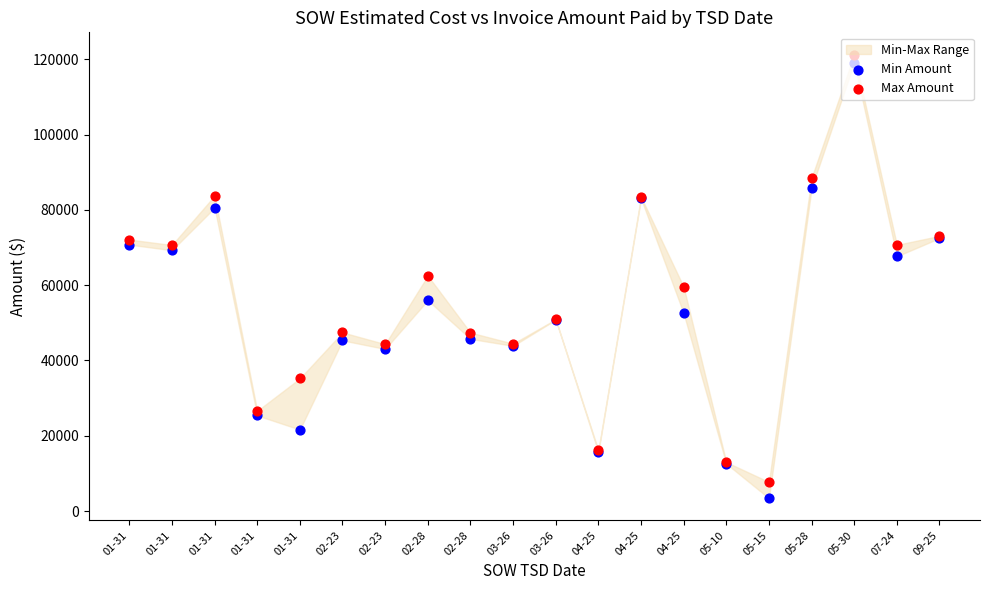

What is the total value across all series at 01-31?

142896.0